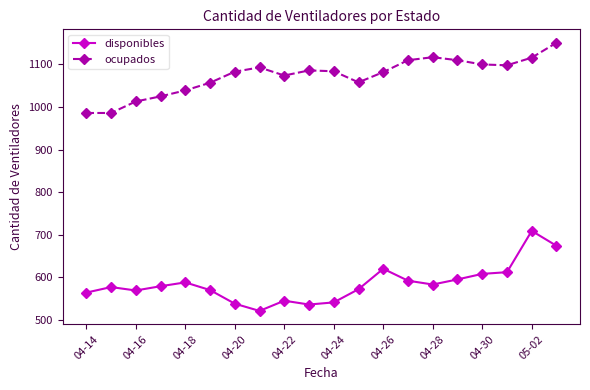

True or false: ocupados and disponibles cross at least once.

False